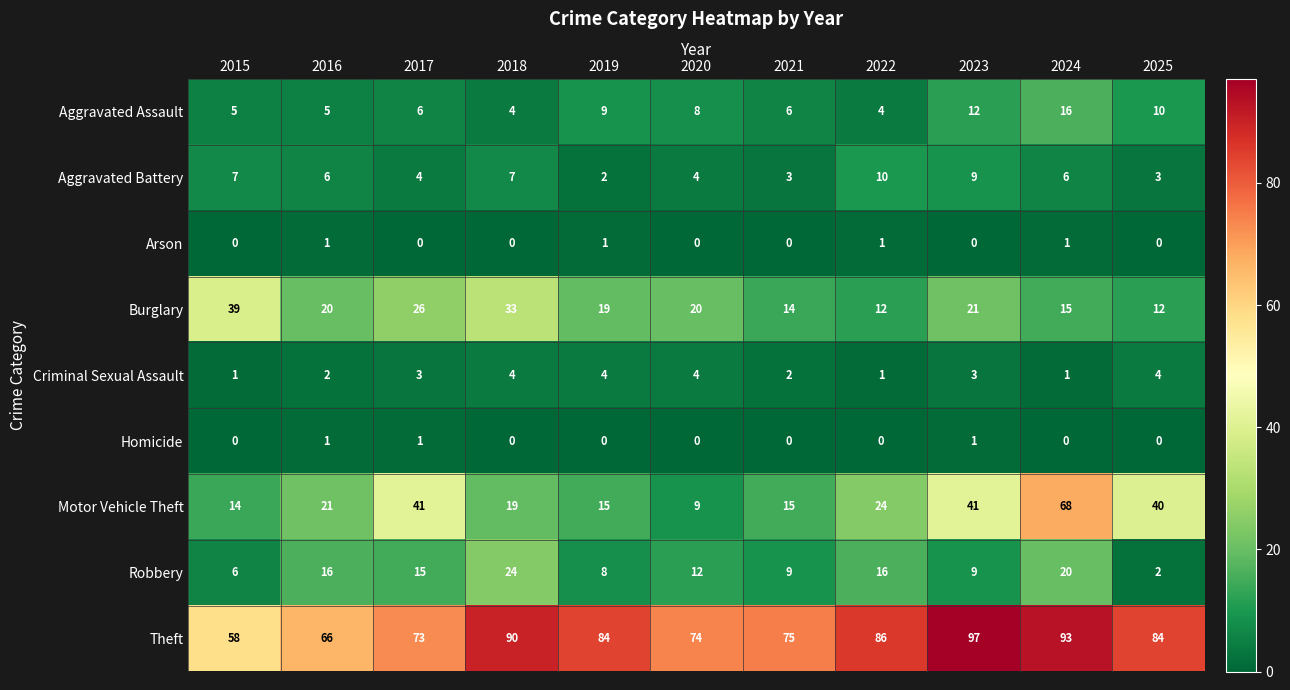

How many data points in Aggravated Assault are less than 6?

4